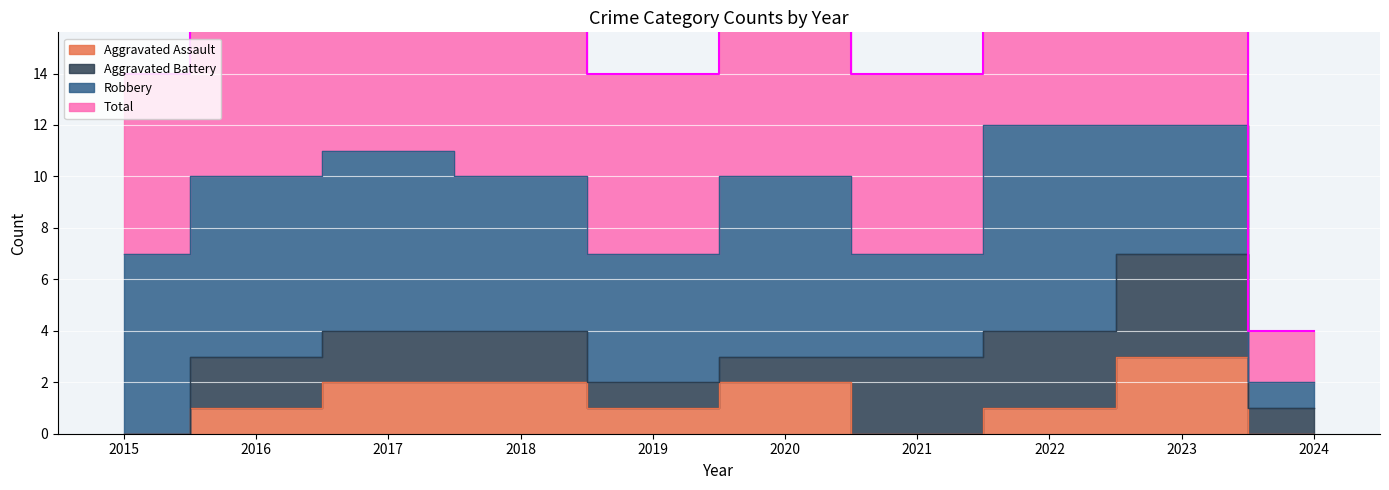

Between 2017 and 2024, which series saw the biggest shift?

Total